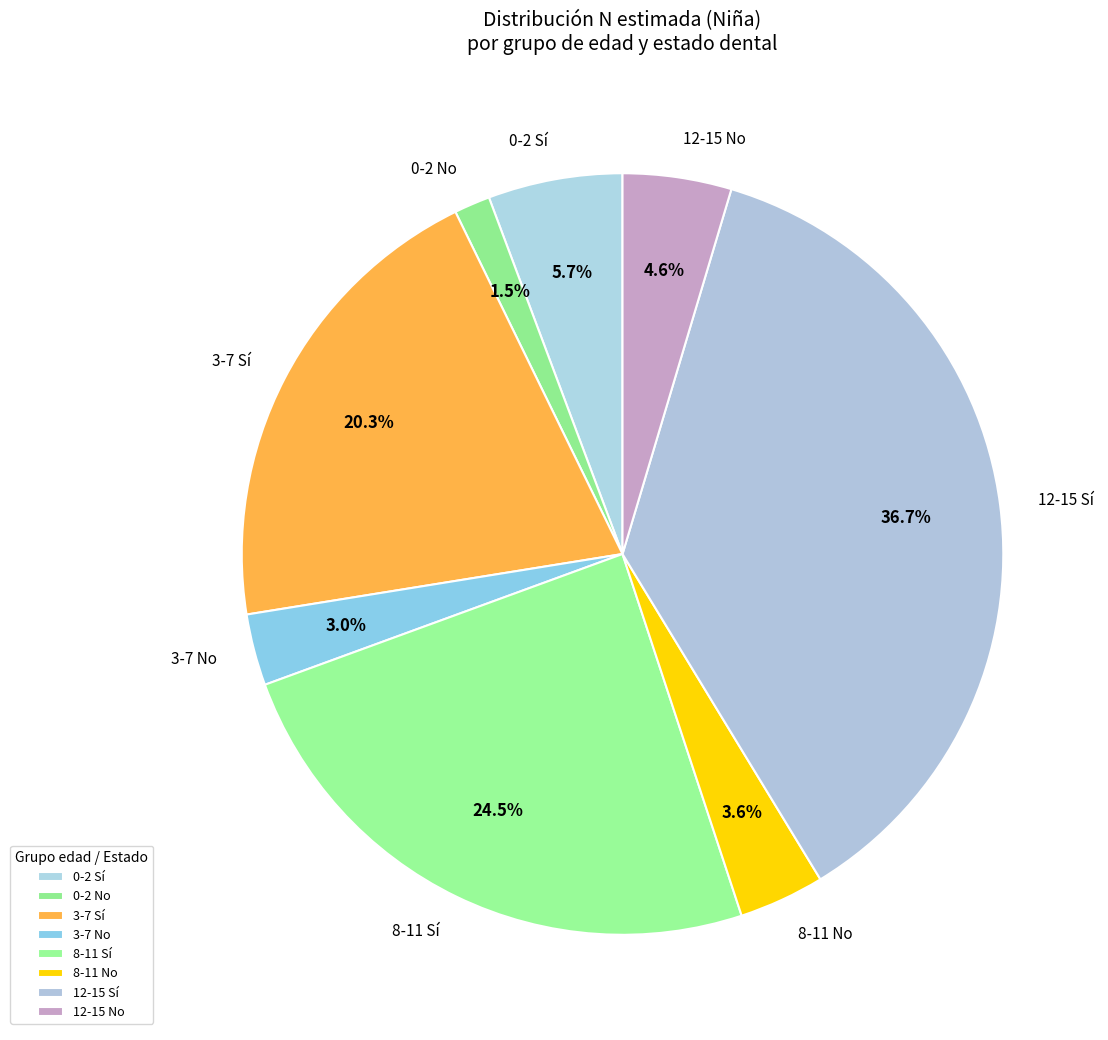

To the nearest percent, what portion does 3-7 No represent?

3%